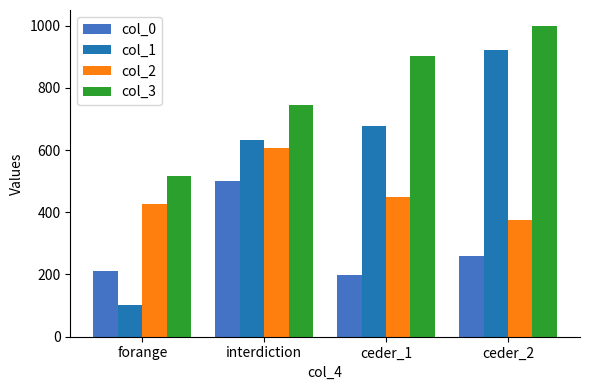

Rank the series by their average value, from highest to lowest.

col_3, col_1, col_2, col_0